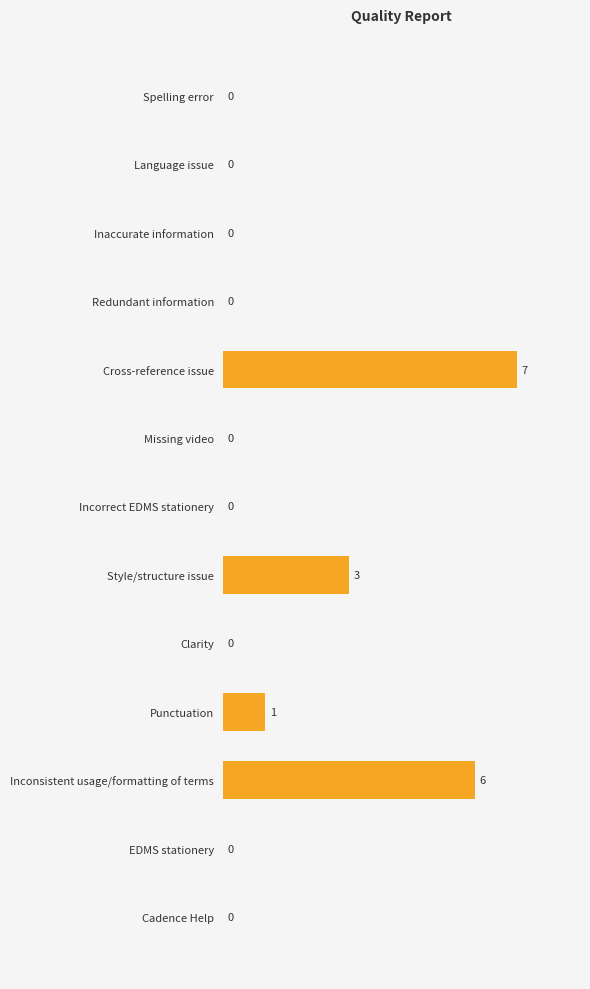

Reading bottom to top, extract all data points from this chart.

Cadence Help=0	EDMS stationery=0	Inconsistent usage/formatting of terms=6	Punctuation=1	Clarity=0	Style/structure issue=3	Incorrect EDMS stationery=0	Missing video=0	Cross-reference issue=7	Redundant information=0	Inaccurate information=0	Language issue=0	Spelling error=0